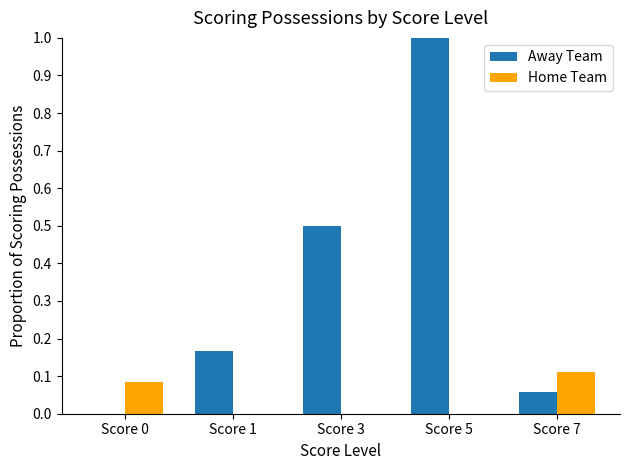

The Away Team series shows 0.5 at Score 3. True or false?

True